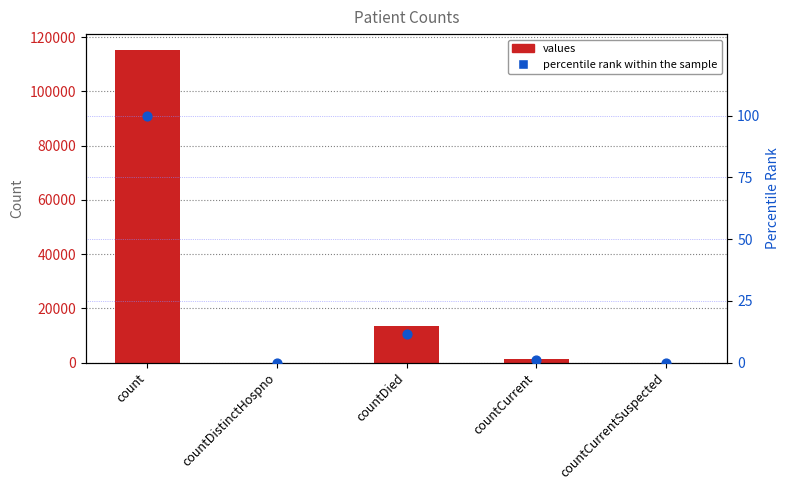

Which series reaches the minimum Y coordinate?

values